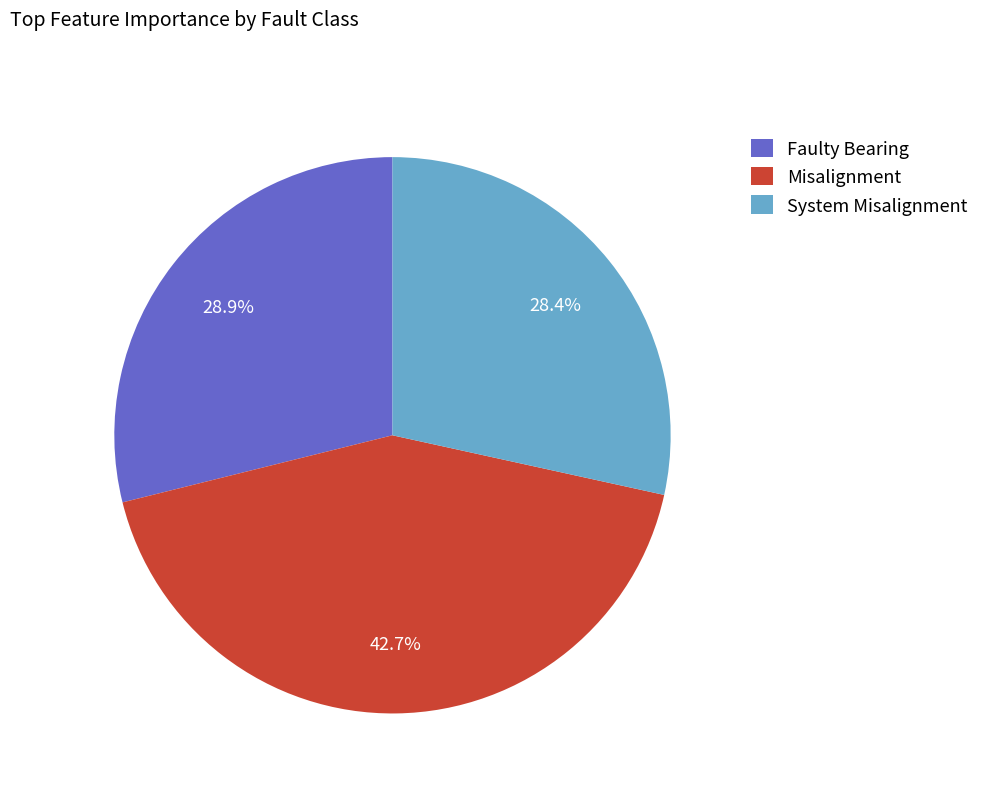

Is it true that System Misalignment is 28% of the pie?

True